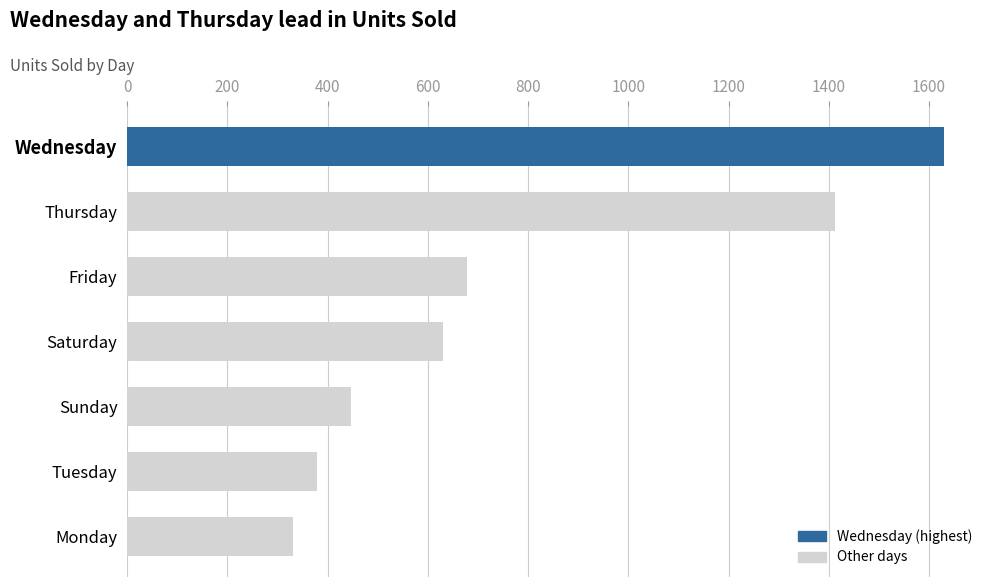

At which label is the value closest to 980?

Friday